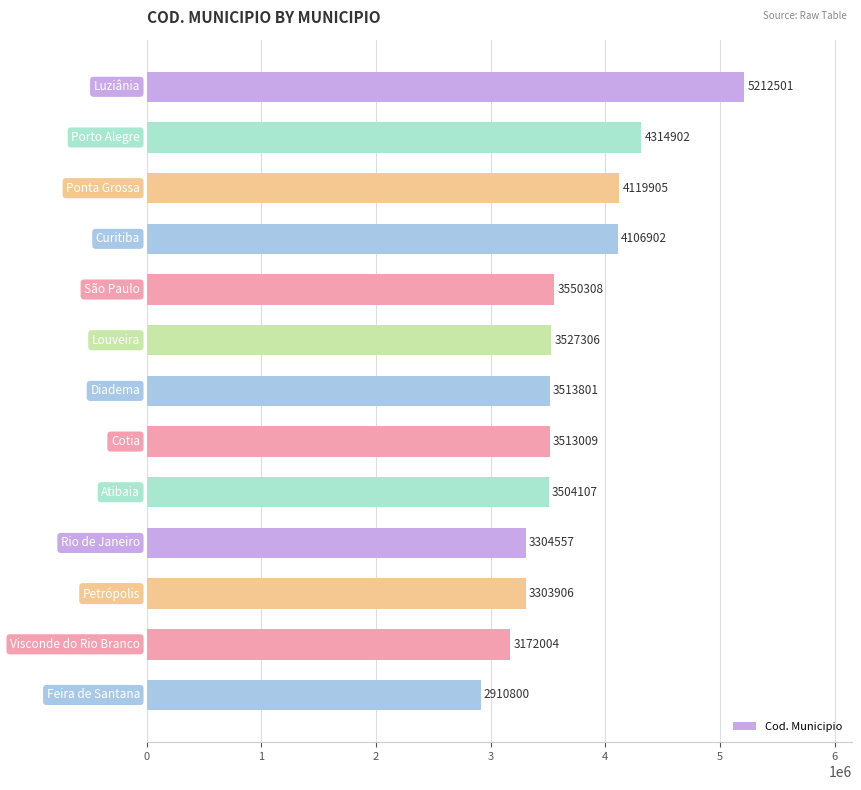

Does the chart contain stacked bars?

No